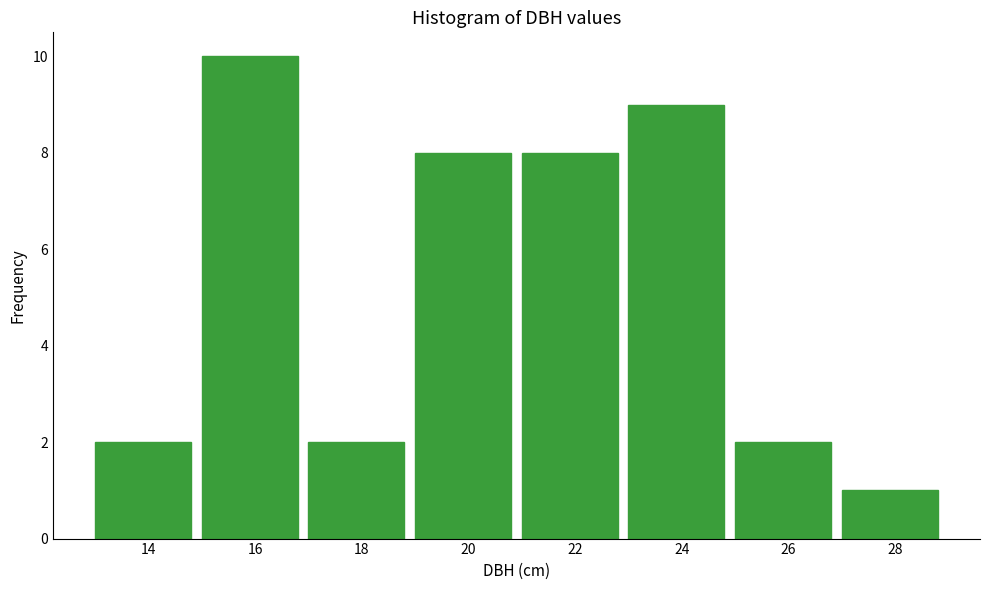

Over which range of the x-axis is the bar tallest?

15 to 17